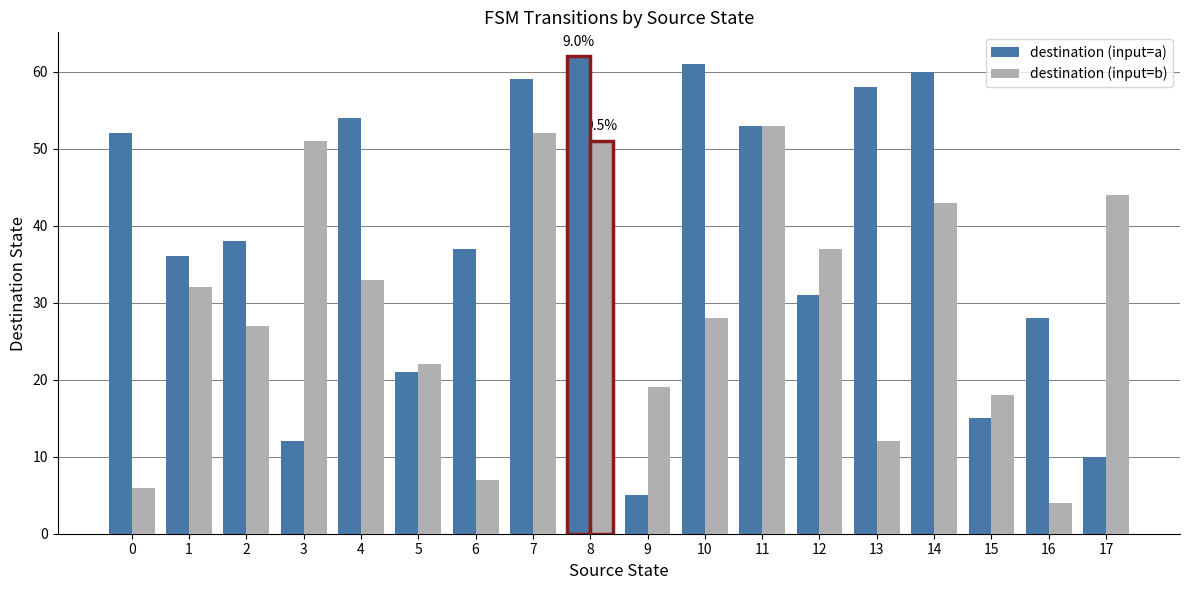

Reading left to right, extract all data points from this chart.

destination (input=a): 0=52	1=36	2=38	3=12	4=54	5=21	6=37	7=59	8=62	9=5	10=61	11=53	12=31	13=58	14=60	15=15	16=28	17=10
destination (input=b): 0=6	1=32	2=27	3=51	4=33	5=22	6=7	7=52	8=51	9=19	10=28	11=53	12=37	13=12	14=43	15=18	16=4	17=44